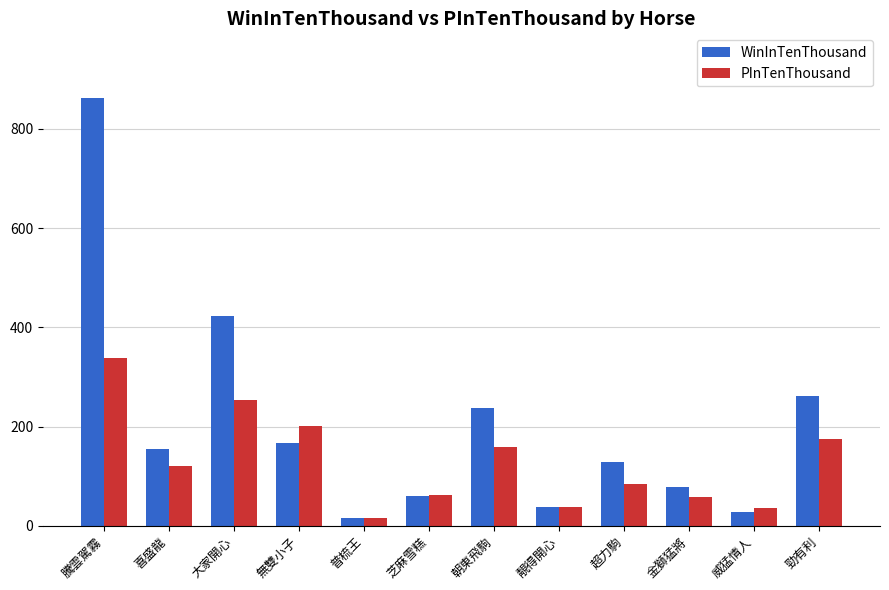

Are the bars horizontal?

No